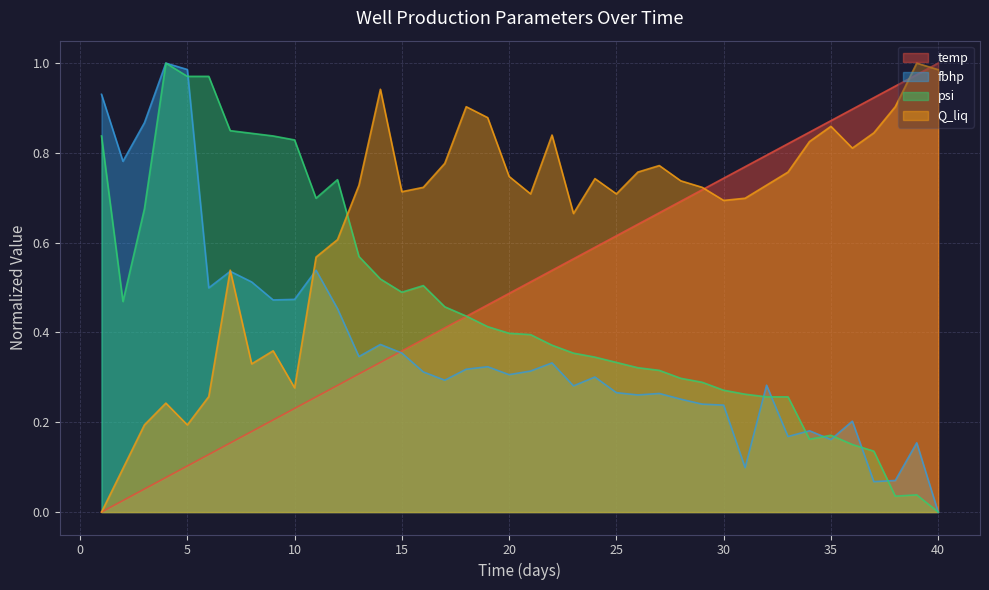

Which category has the lowest value in the Q_liq series?

1